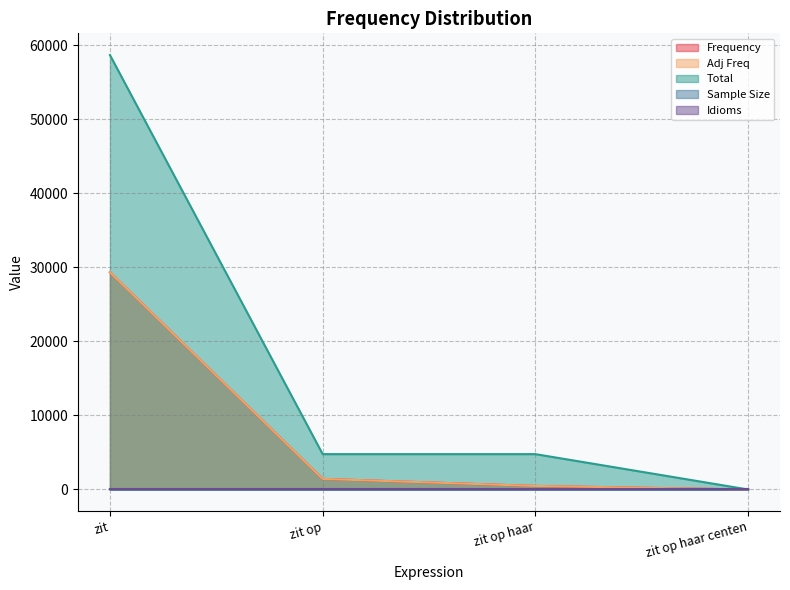

Count the Sample Size values in the range 10 to 11.

3